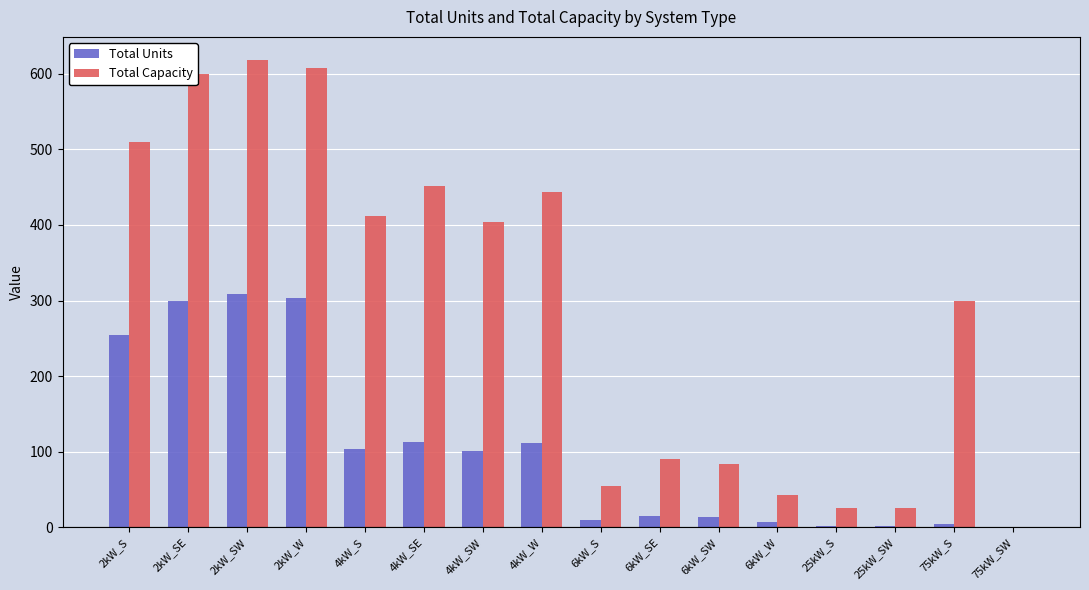

What is the maximum value shown in the chart?

618